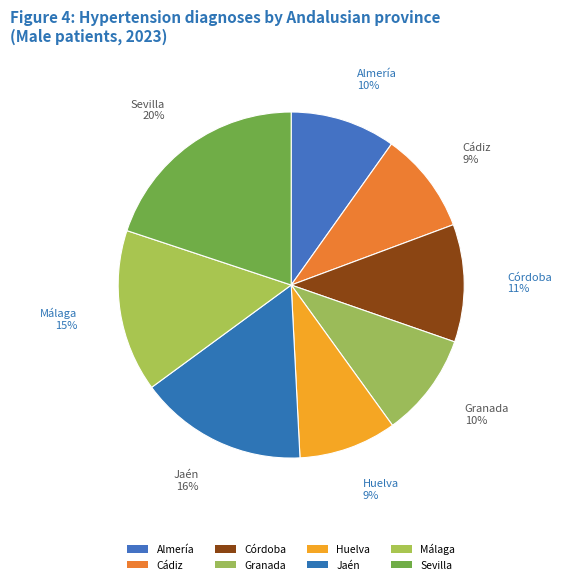

What is the total percentage of Córdoba and Cádiz?

20.5%